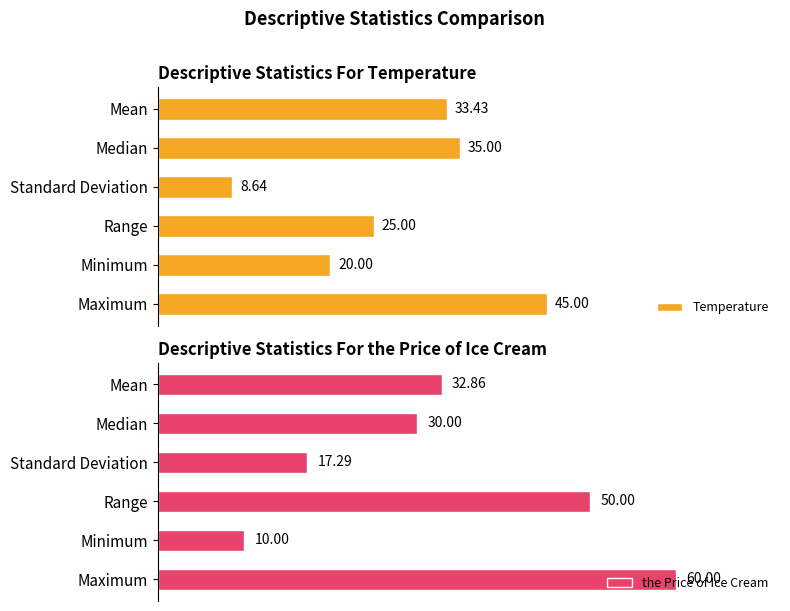

Which category has the highest value in the Temperature series?

Maximum